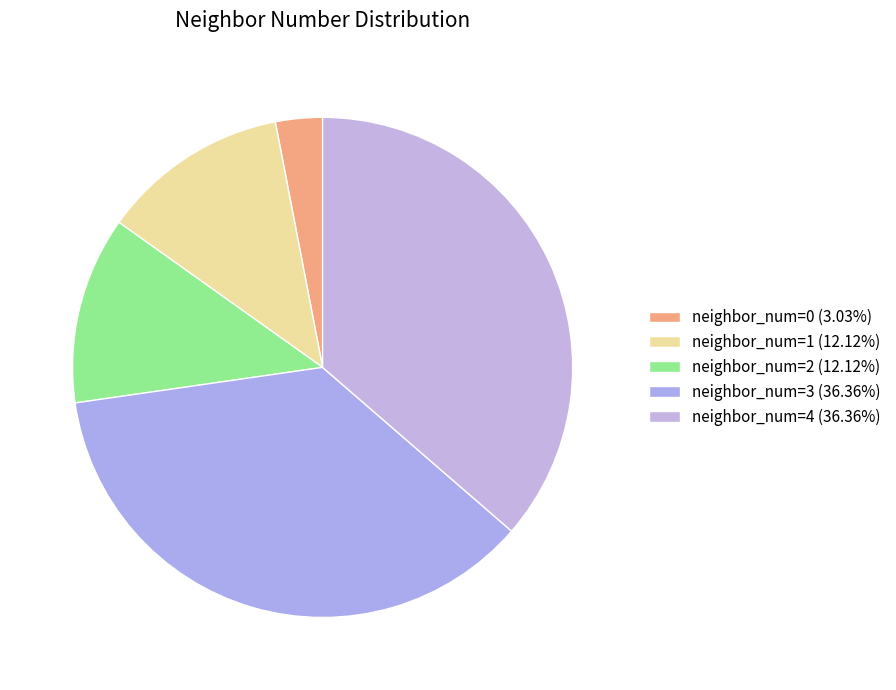

How many slices are in this pie chart?

5